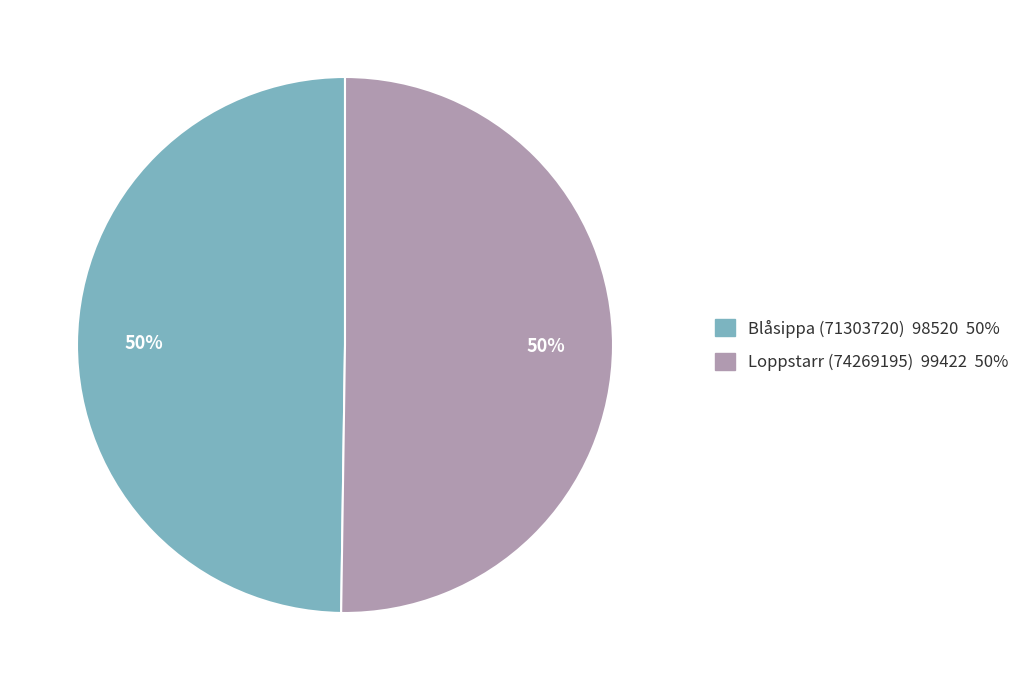

Is it true that Blåsippa (71303720) is 50% of the pie?

True